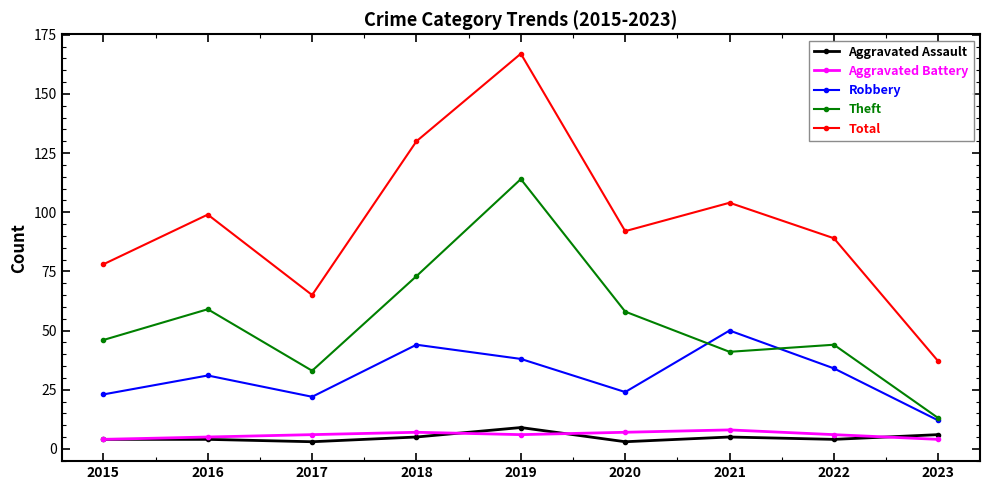

Is it true that Theft equals 41 at 2021?

True